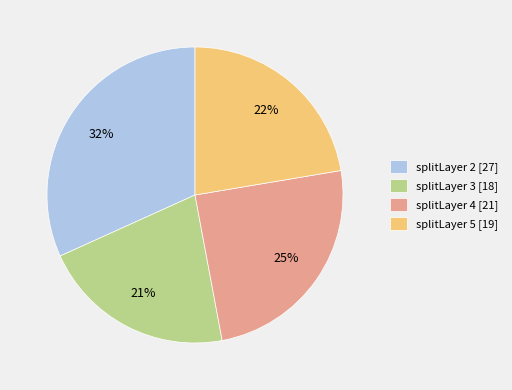

To the nearest percent, what is the average slice percentage?

25%